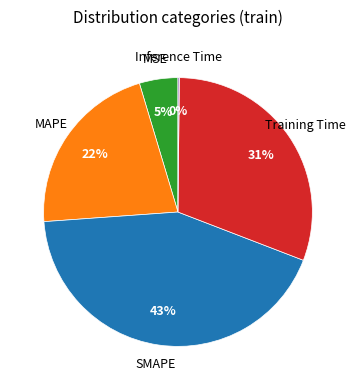

To the nearest percent, what is the average slice percentage?

20%